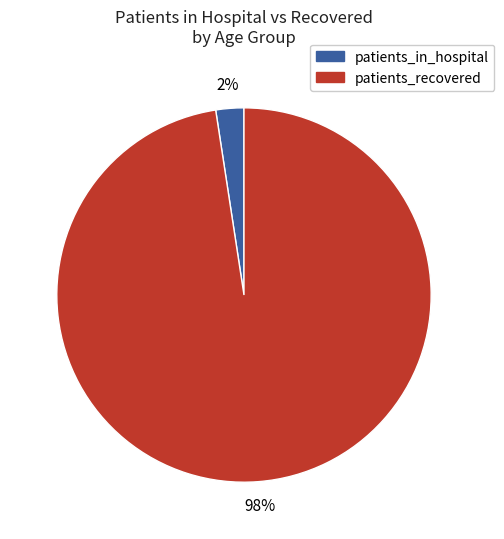

To the nearest percent, what is the average slice percentage?

50%